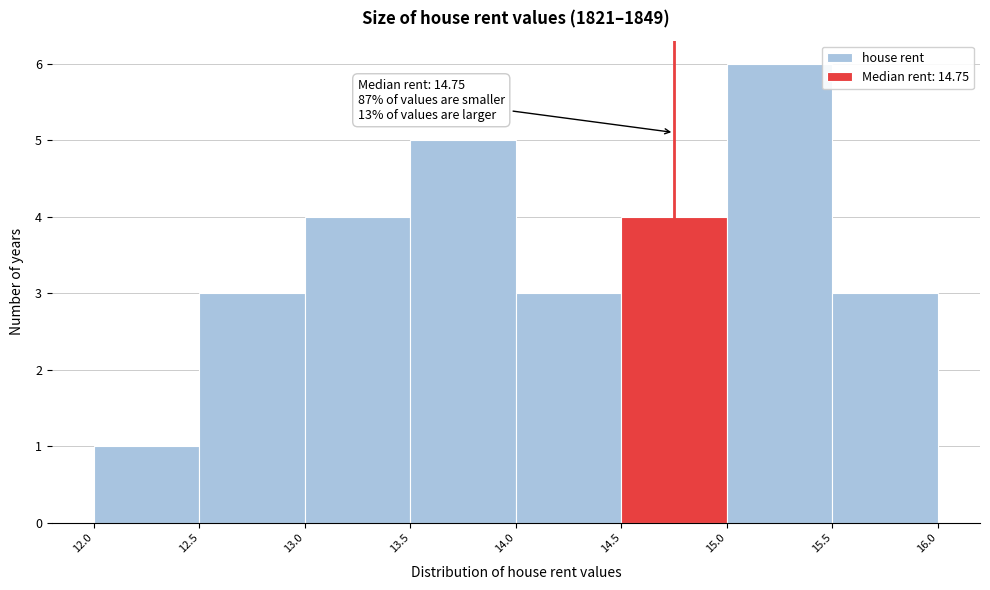

Which range on the x-axis has the tallest bar?

15.0 to 15.5